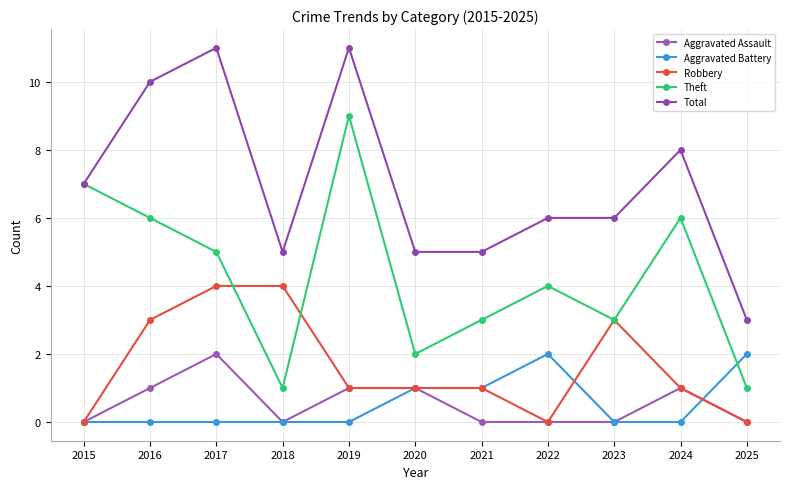

Rank the categories by Theft value from lowest to highest.

2018, 2025, 2020, 2021, 2023, 2022, 2017, 2016, 2024, 2015, 2019